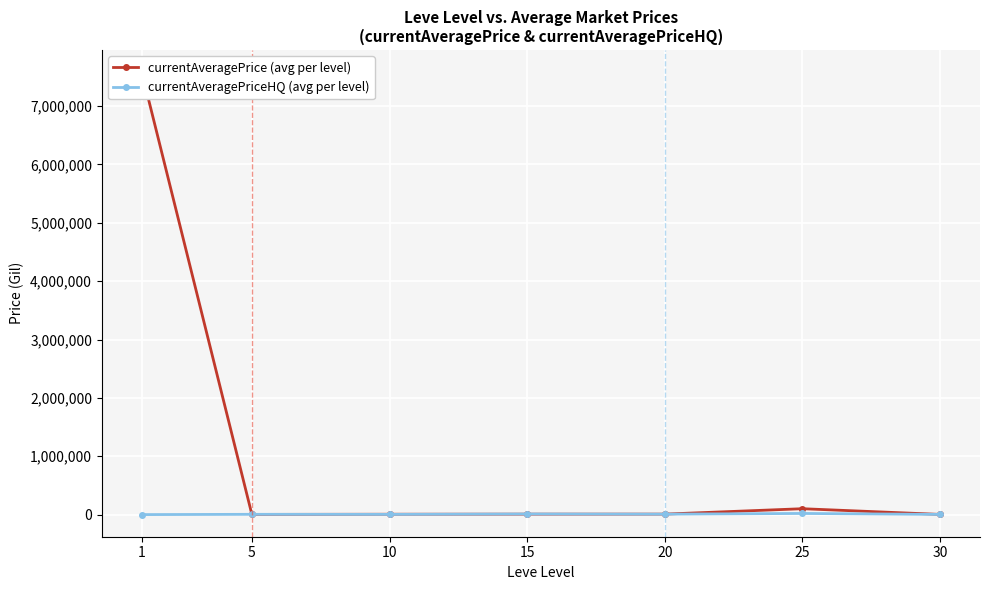

Rank the series at 10 from highest to lowest value.

currentAveragePrice (avg per level), currentAveragePriceHQ (avg per level)